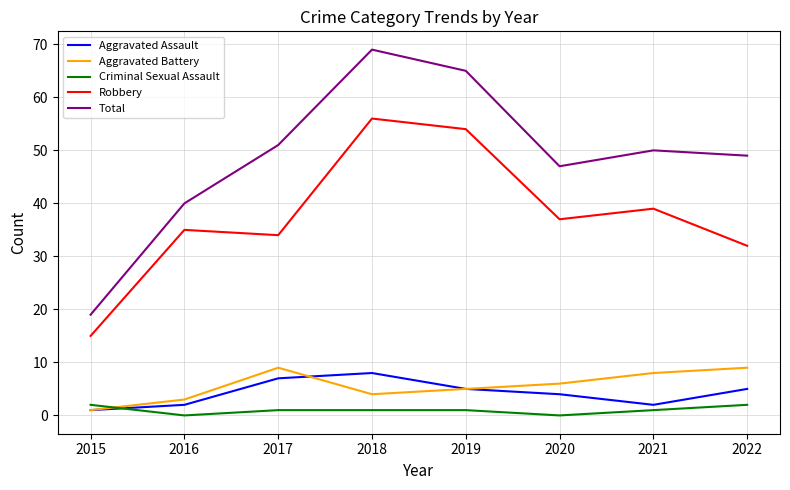

What are all the series names shown in the legend?

Aggravated Assault, Aggravated Battery, Criminal Sexual Assault, Robbery, Total